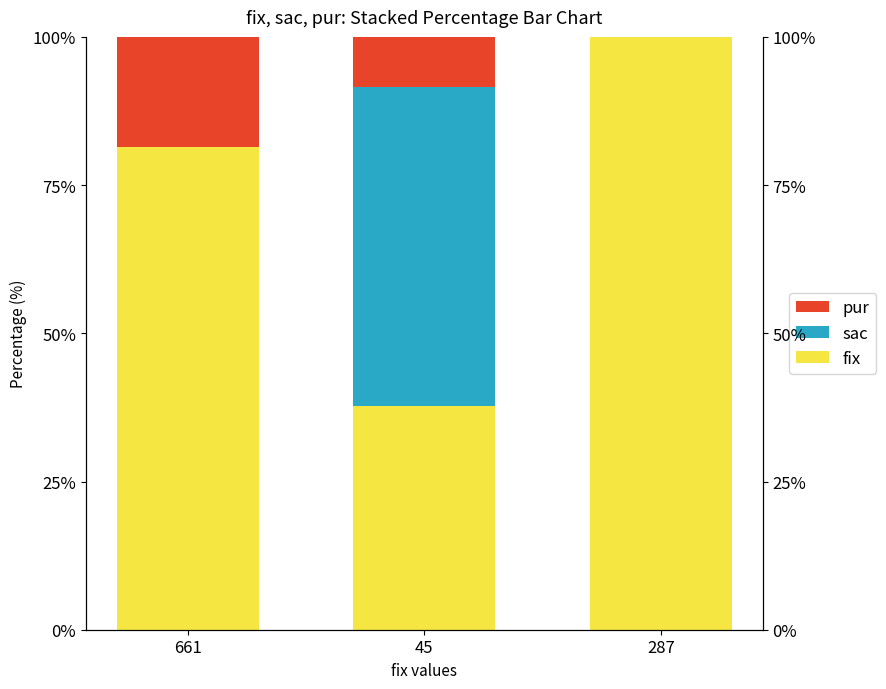

What is the label of the 3rd bar from the left?

287